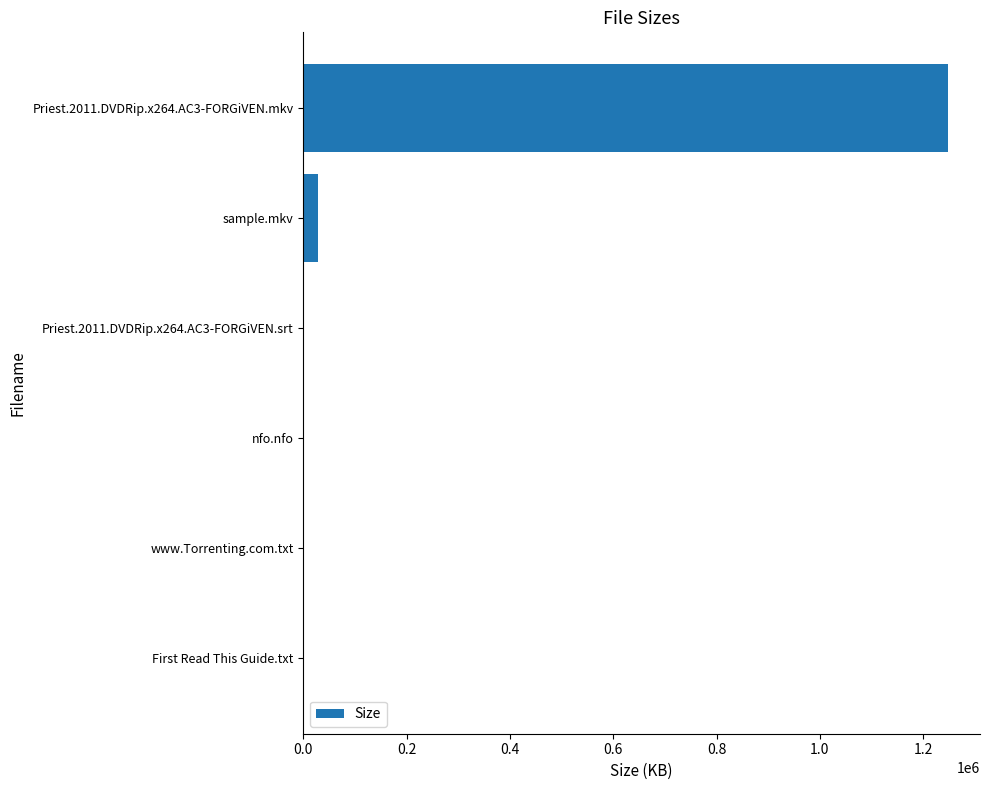

What is the maximum value shown in the chart?

1247805.4